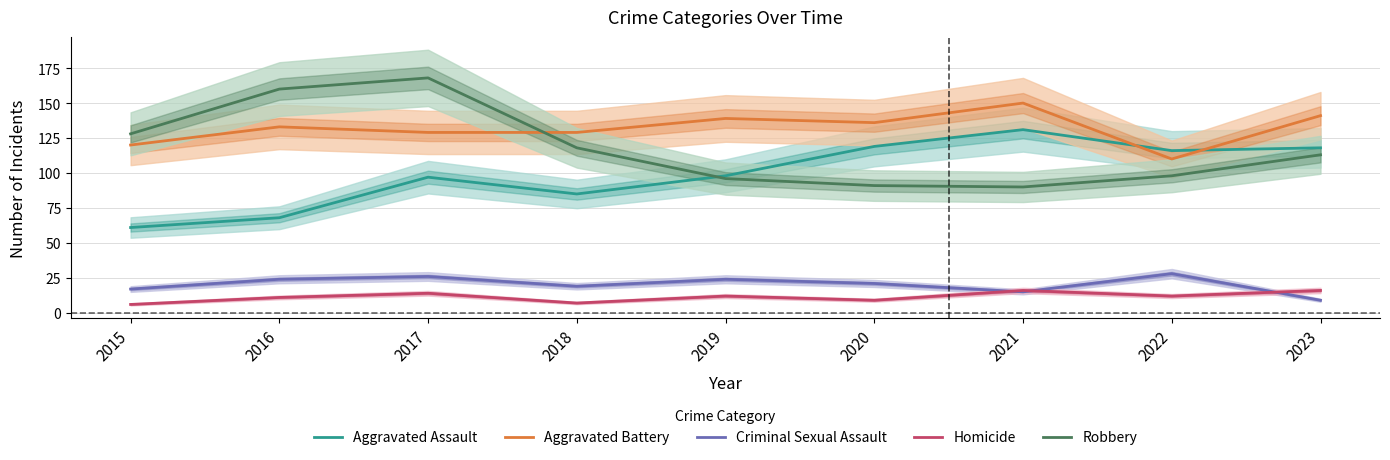

What is the difference between the highest and lowest values at 2019?

127